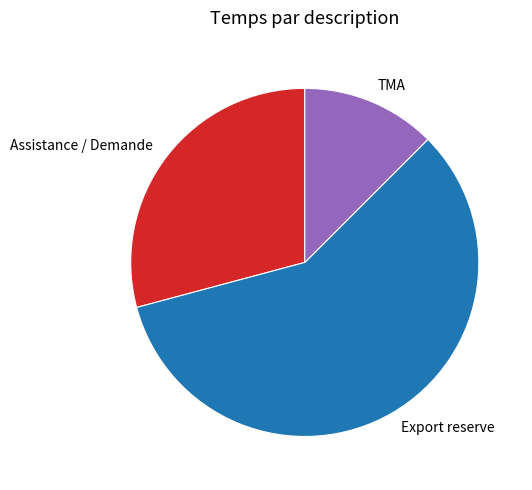

Rank the categories by value from lowest to highest.

TMA, Assistance / Demande, Export reserve